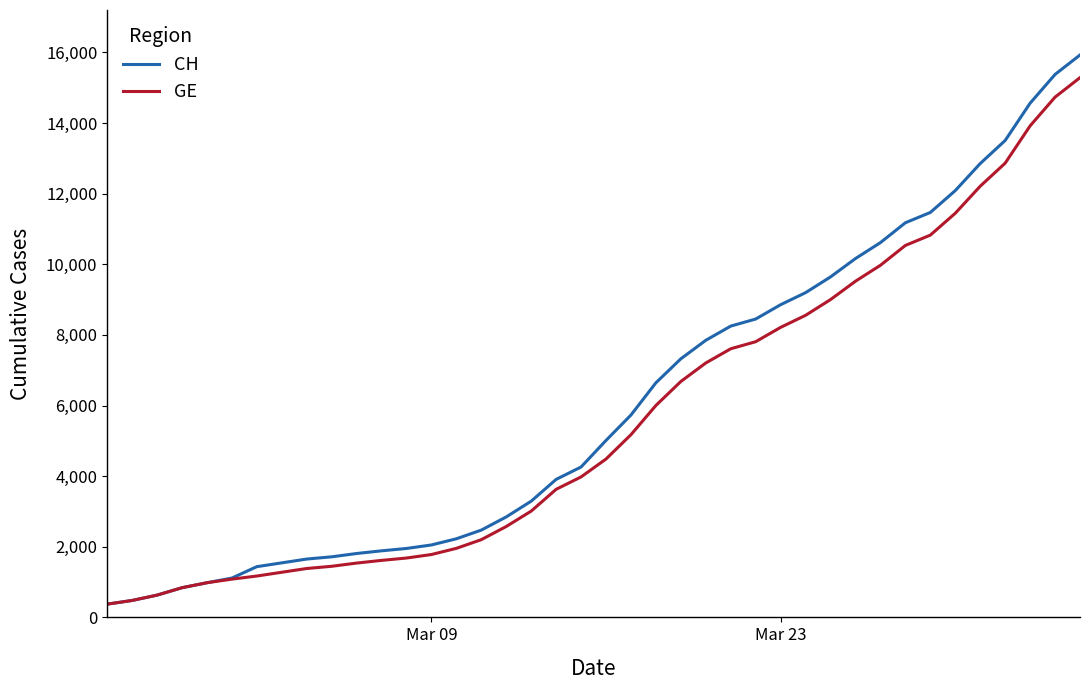

Which series has the largest range (max minus min)?

CH